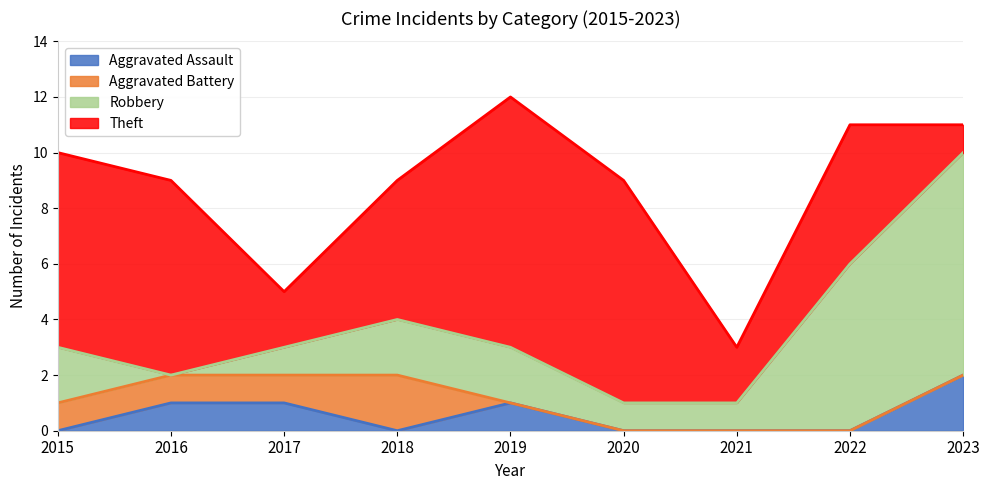

What is the difference between the Aggravated Battery values at 2022 and 2015?

1